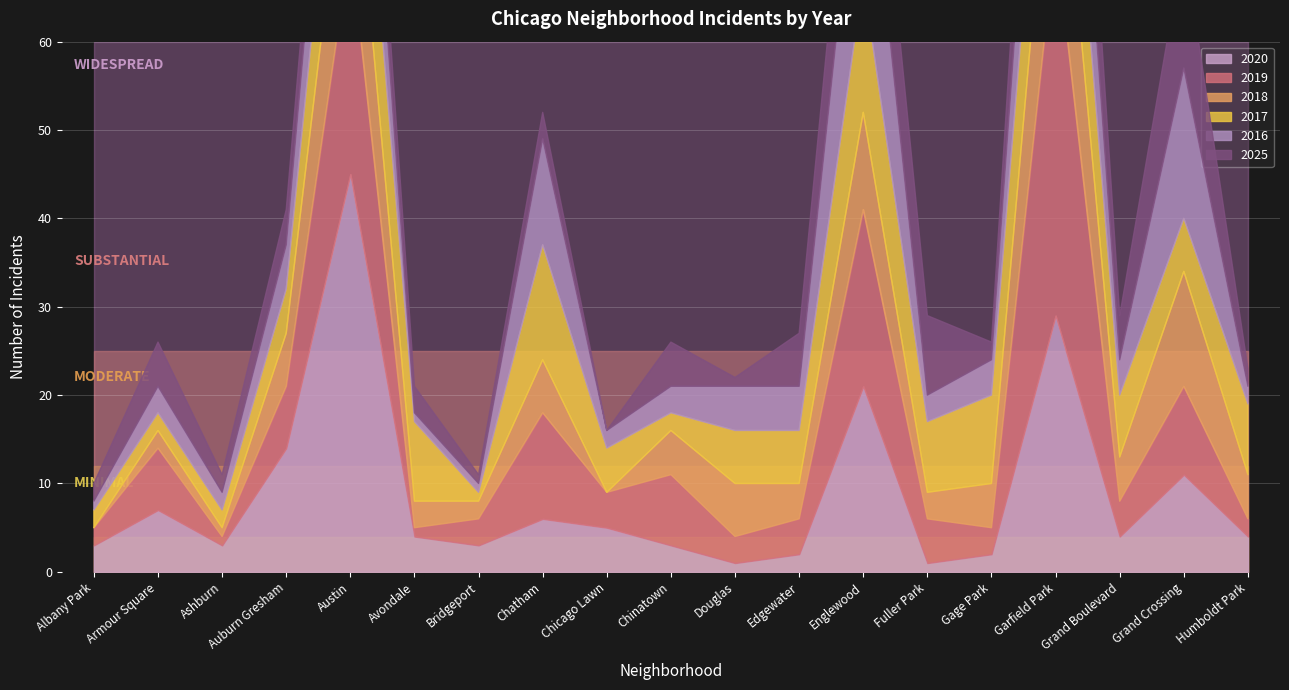

Is the value of 2018 at Bridgeport greater than the value of 2019 at Grand Boulevard?

No